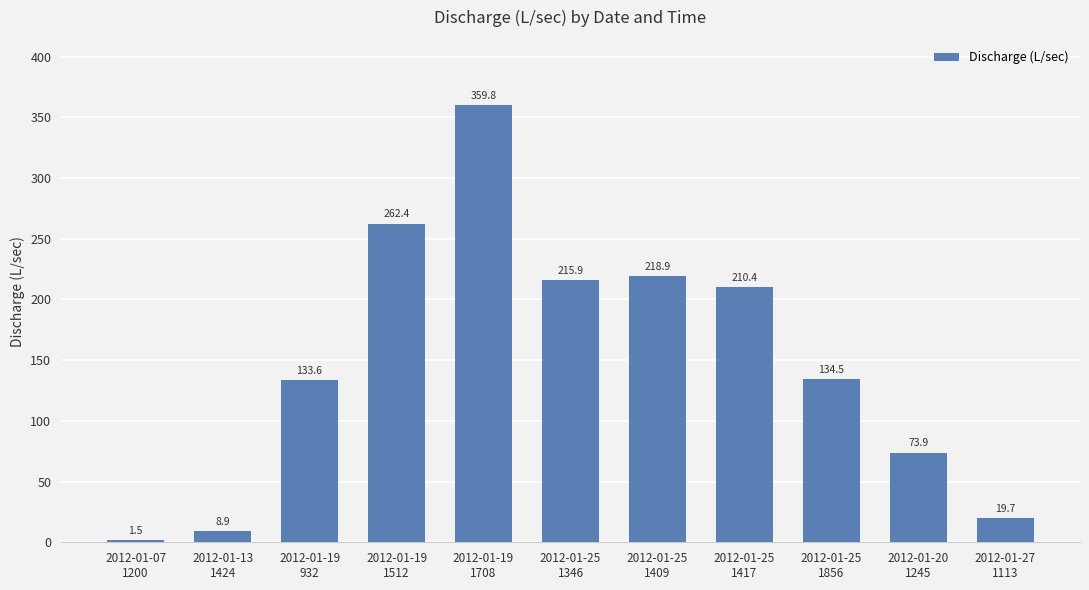

Reading left to right, transcribe all the data shown in this chart.

2012-01-07
1200=1.5	2012-01-13
1424=8.9	2012-01-19
932=133.6	2012-01-19
1512=262.4	2012-01-19
1708=359.8	2012-01-25
1346=215.9	2012-01-25
1409=218.9	2012-01-25
1417=210.4	2012-01-25
1856=134.5	2012-01-20
1245=73.9	2012-01-27
1113=19.7